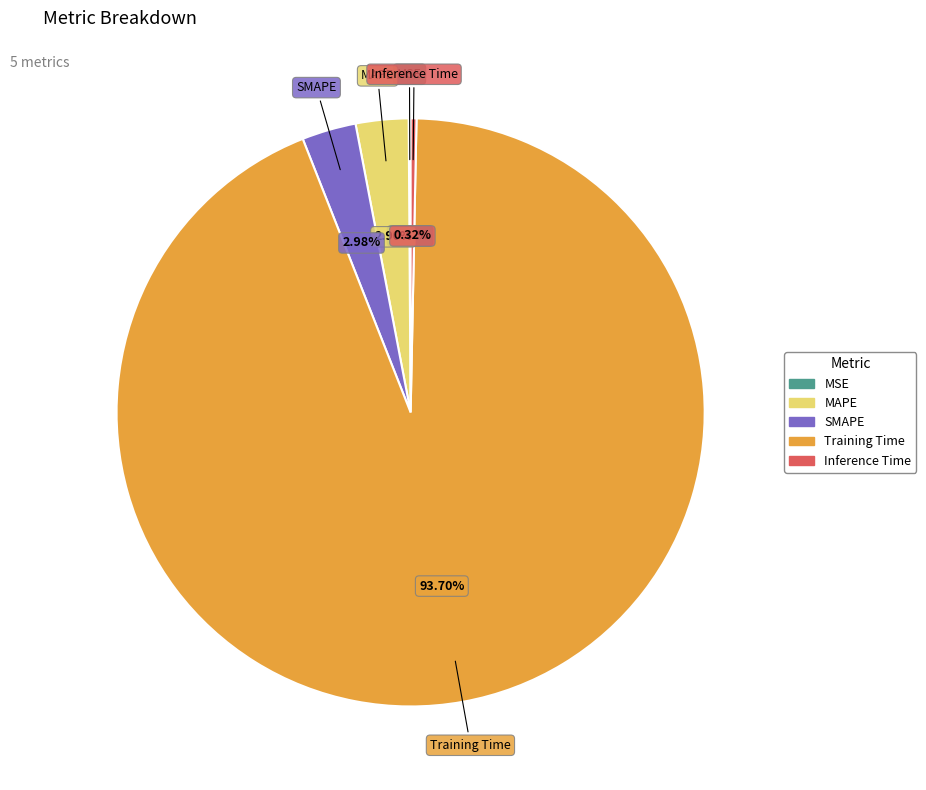

Which category has the biggest portion of the pie?

Training Time